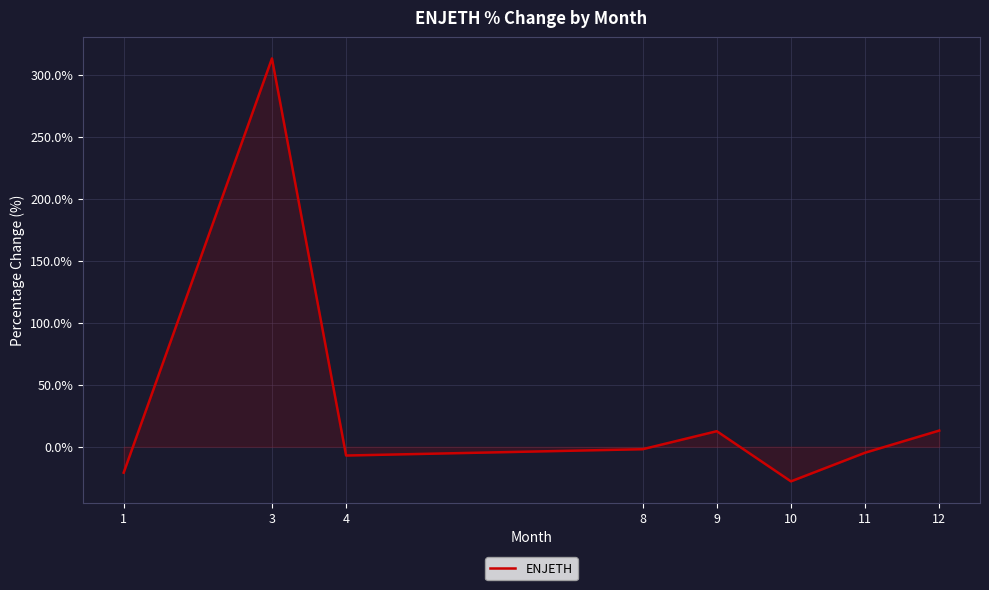

The value at 4 is -7.1. True or false?

True